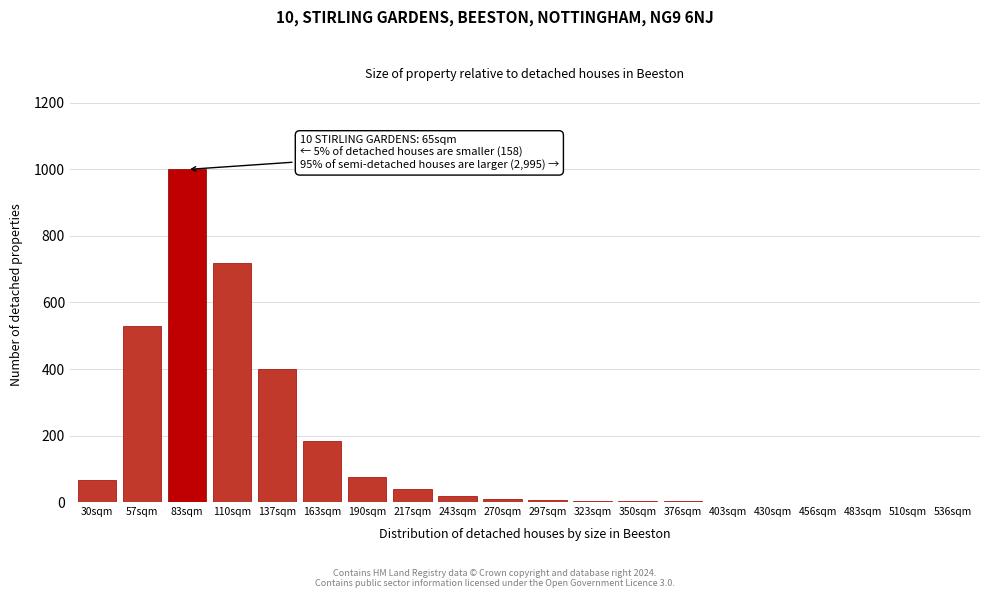

Is it true that the value at 163sqm is 246?

False